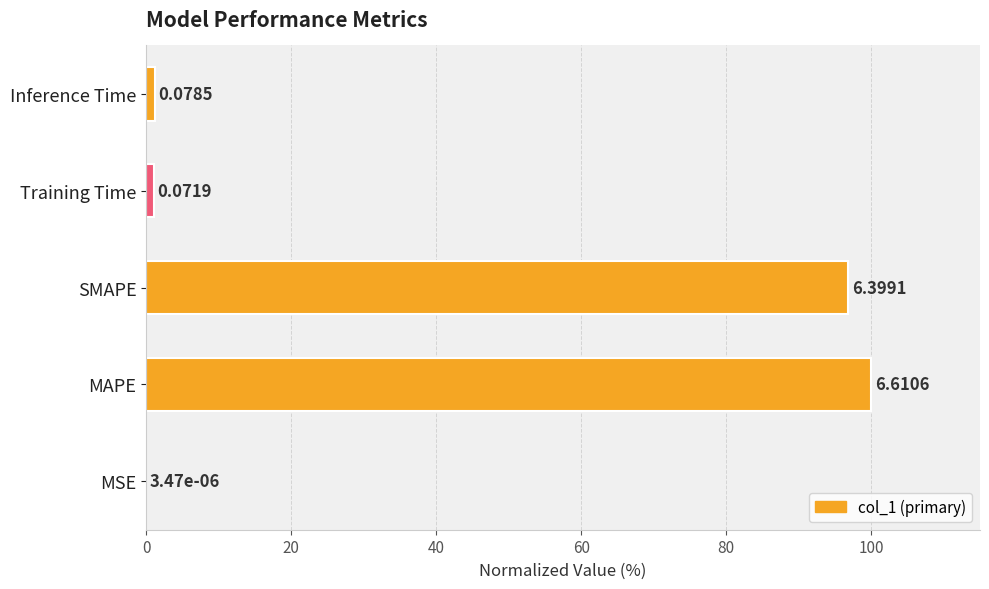

Are the bars horizontal?

Yes